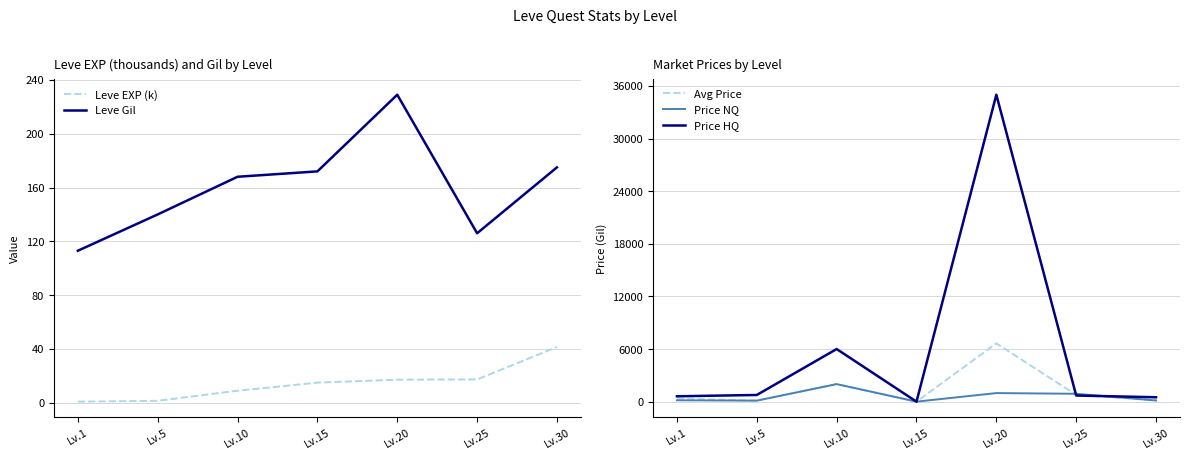

The Avg Price series shows 115.0 at Lv.5. True or false?

True